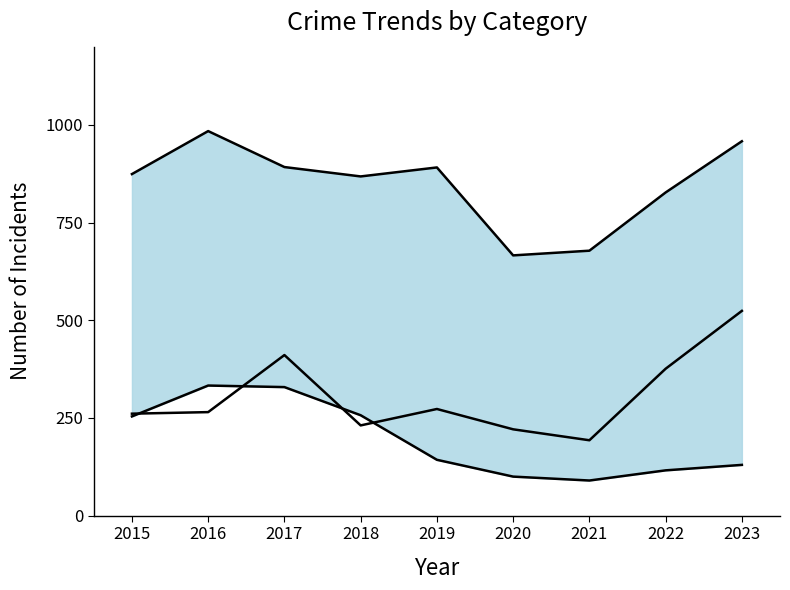

Where is Motor Vehicle Theft nearest to the value 358?

2022